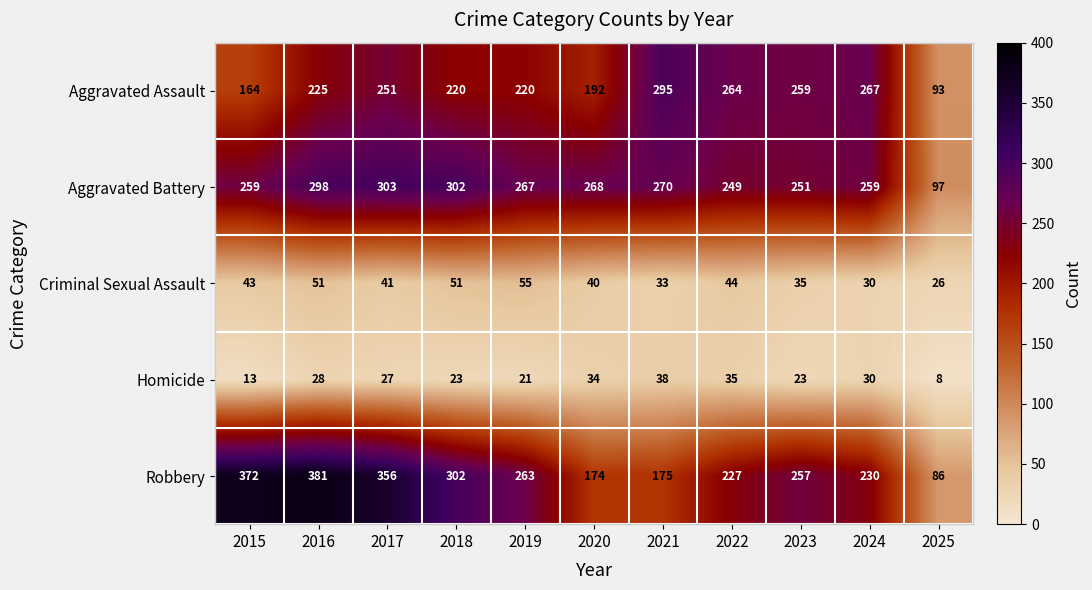

Which series has the widest spread of values?

Robbery